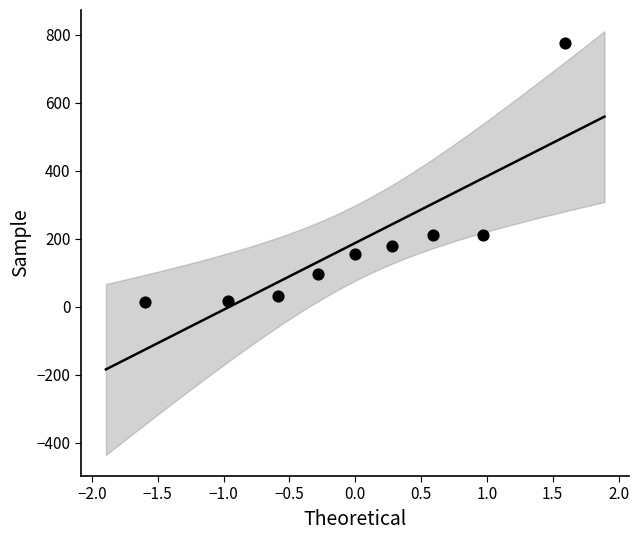

What is the average Y value?

187